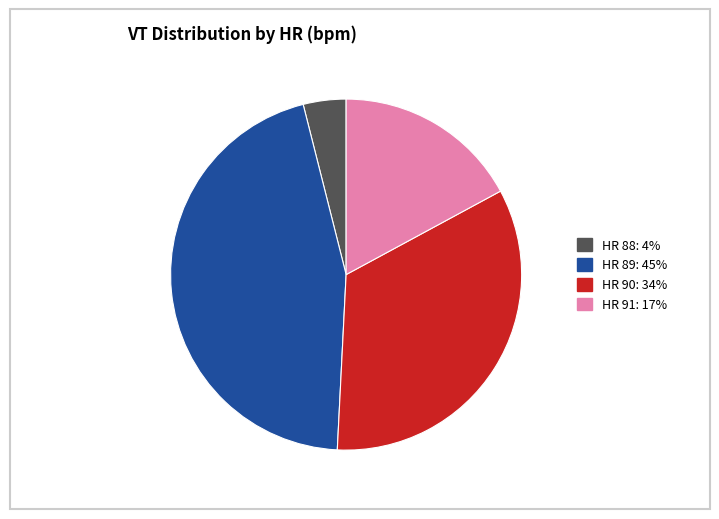

Which category has the smallest portion of the pie?

HR 88: 4%